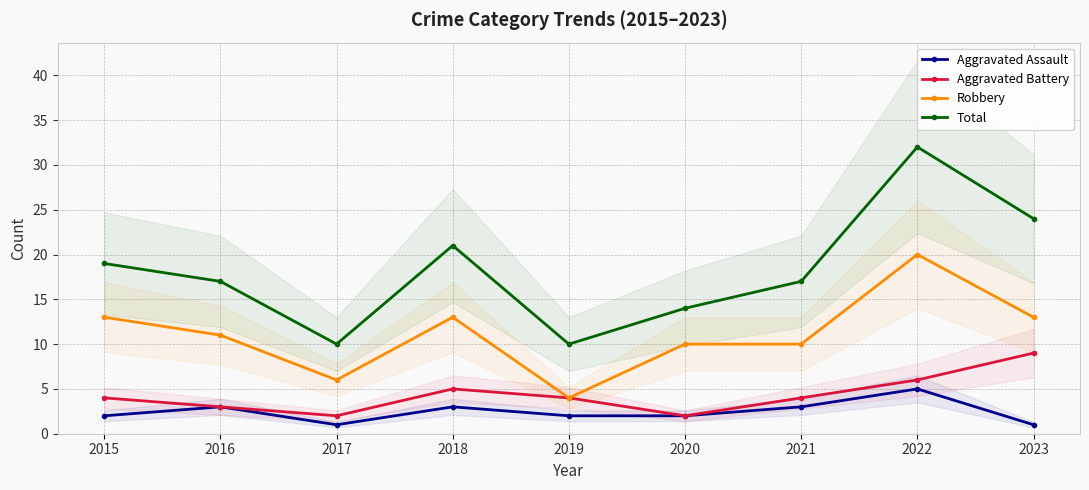

Reading left to right, extract all data points from this chart.

Aggravated Assault: 2015=2	2016=3	2017=1	2018=3	2019=2	2020=2	2021=3	2022=5	2023=1
Aggravated Battery: 2015=4	2016=3	2017=2	2018=5	2019=4	2020=2	2021=4	2022=6	2023=9
Robbery: 2015=13	2016=11	2017=6	2018=13	2019=4	2020=10	2021=10	2022=20	2023=13
Total: 2015=19	2016=17	2017=10	2018=21	2019=10	2020=14	2021=17	2022=32	2023=24